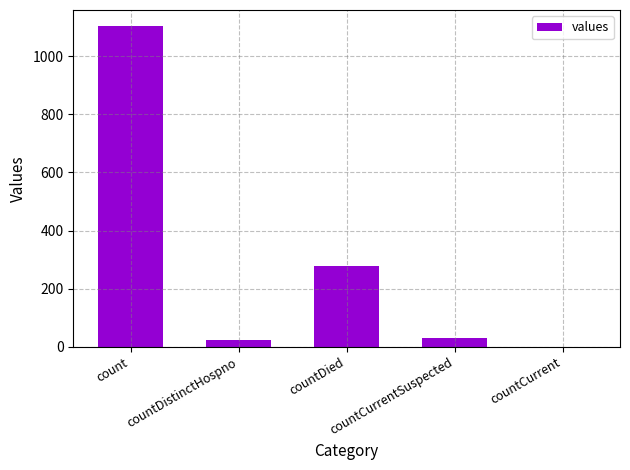

What is the sum of the values at countCurrentSuspected and countCurrent?

29